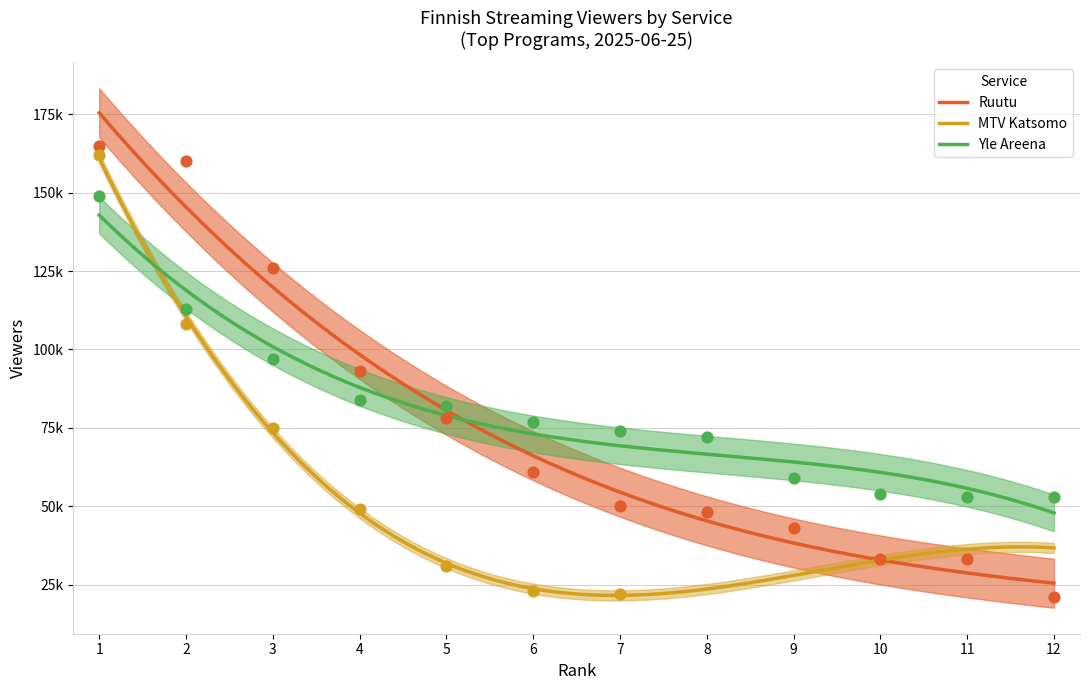

Which series has the largest total across all categories?

Yle Areena